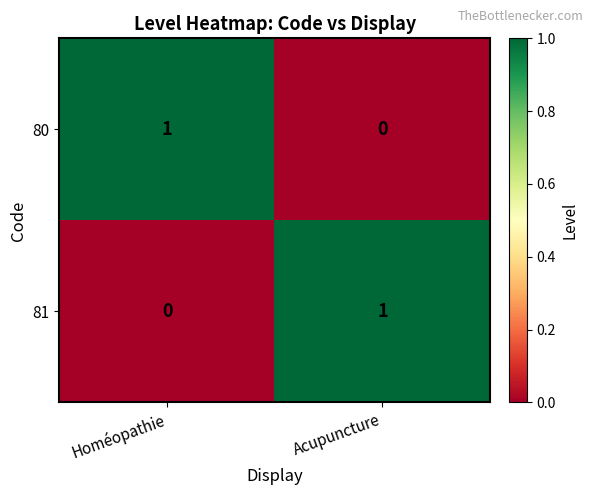

At Homéopathie, list the series in order from largest to smallest.

80, 81